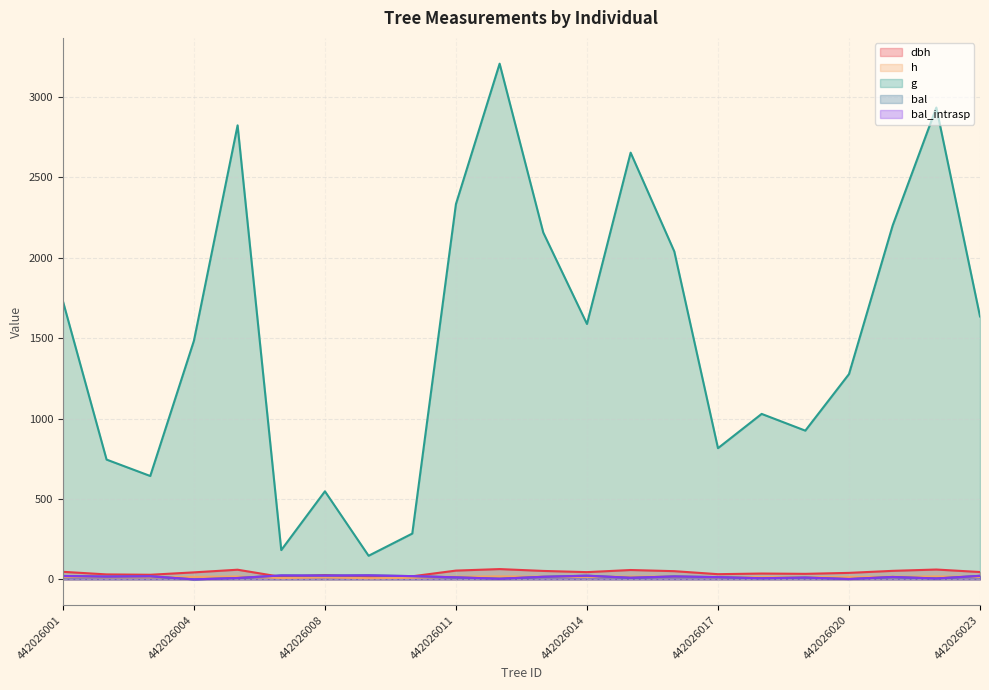

Where do bal_intrasp and h first cross each other?

442026003 and 442026004